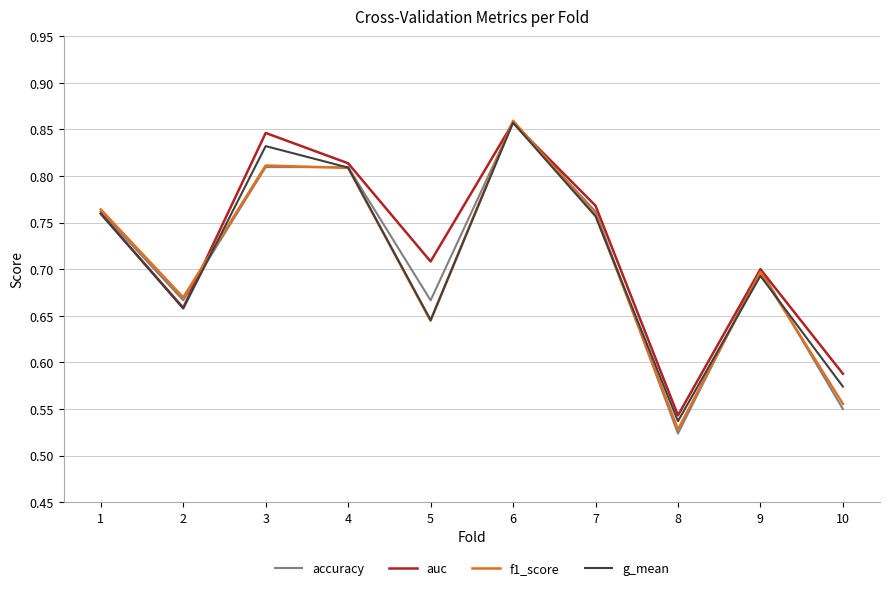

What is the difference between the maximum and second lowest values in the accuracy series?

0.3